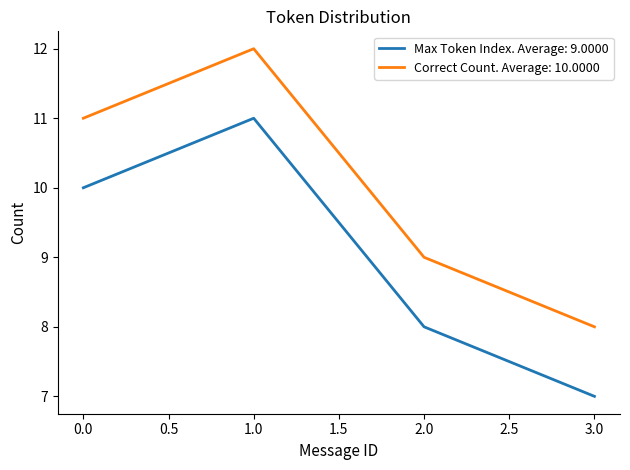

True or false: Max Token Index. Average: 9.0000 and Correct Count. Average: 10.0000 cross at least once.

False